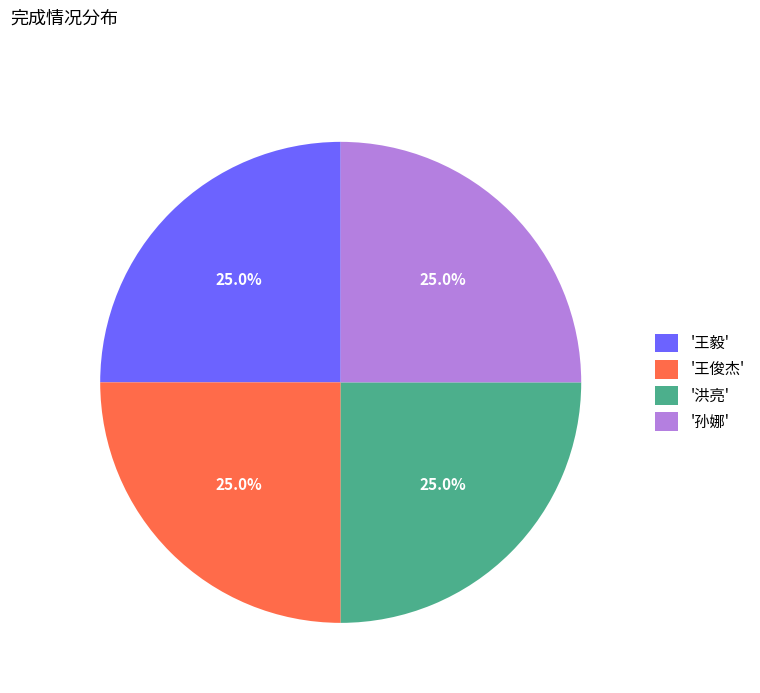

Approximately how many times larger is the value at '洪亮' compared to '王毅'?

1.0